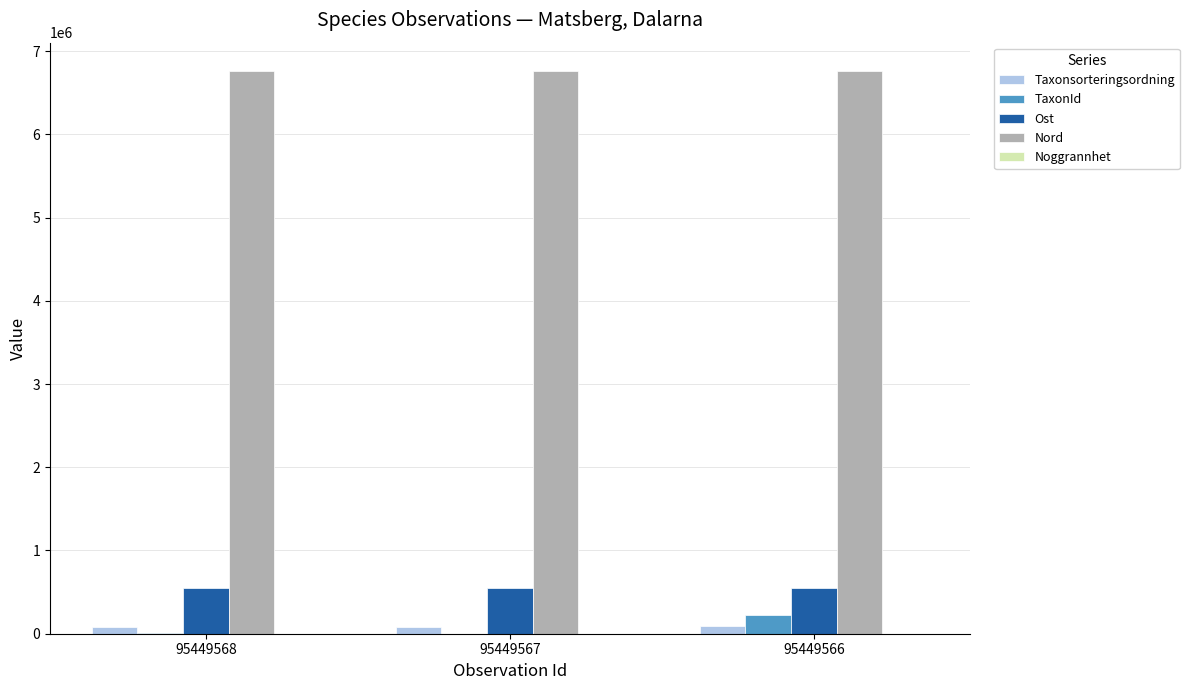

Which category has the highest value in the TaxonId series?

95449566